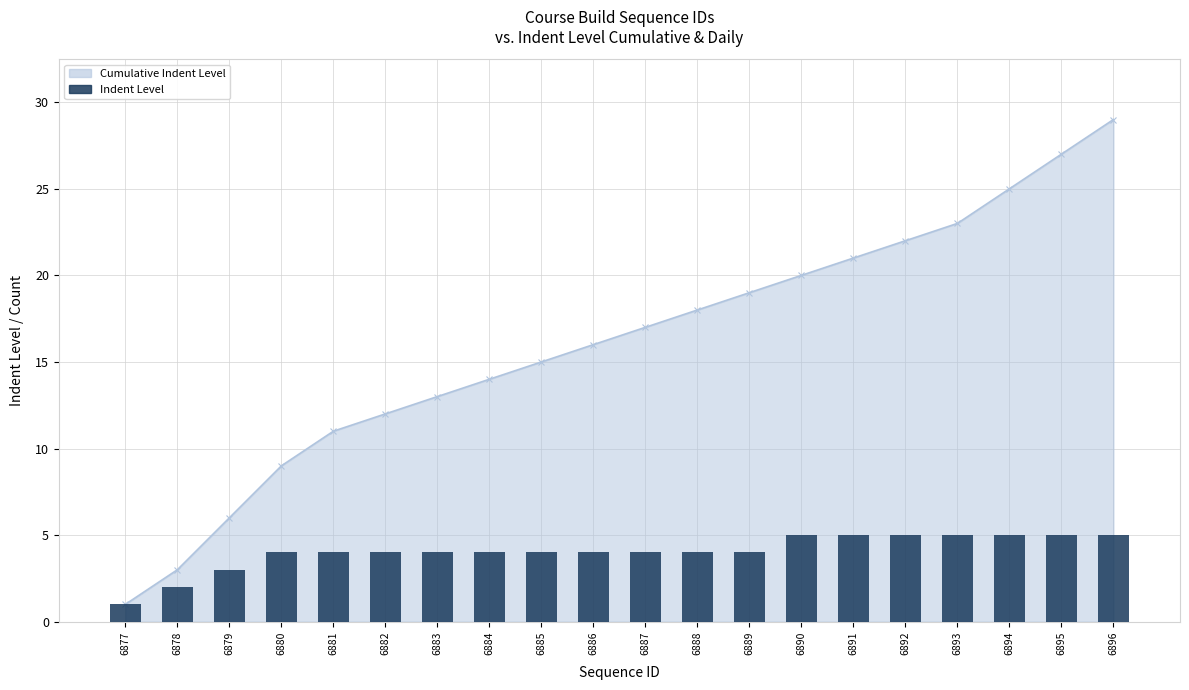

Between 6880 and 6879, which is larger?

6880